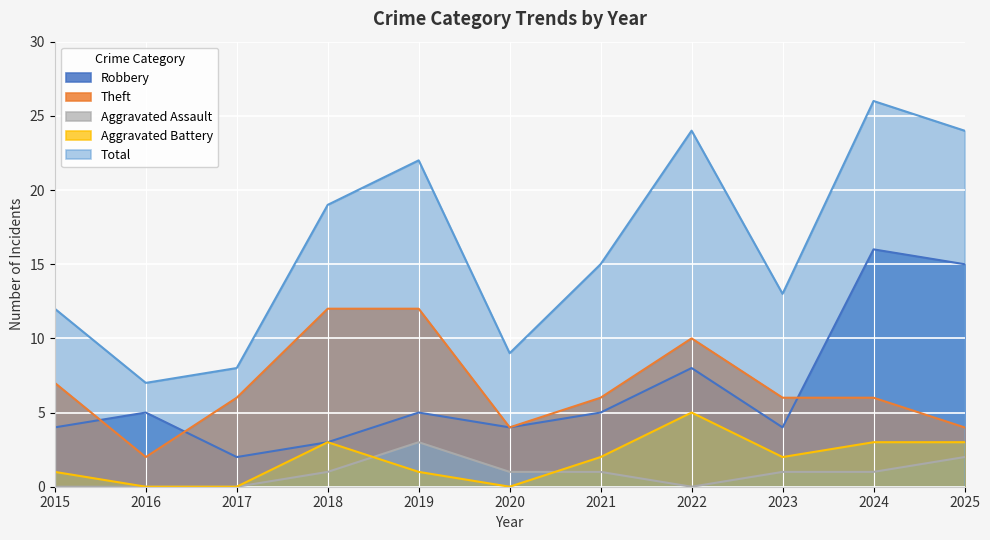

Does the chart display data point markers on the line(s)?

No